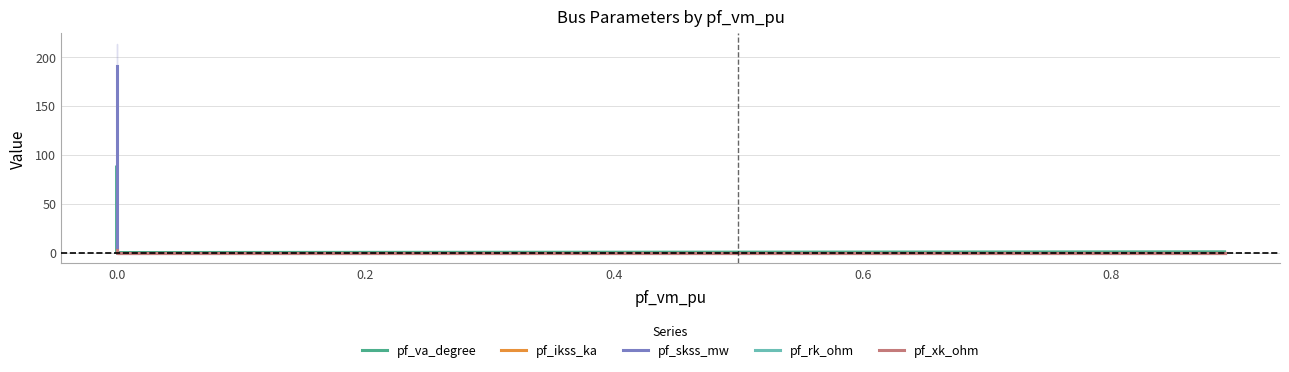

True or false: pf_ikss_ka has more than 1 interior local peaks.

False